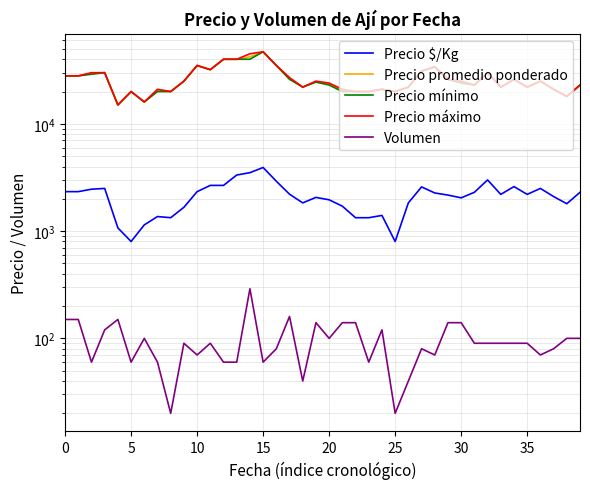

What is the difference between the highest and lowest values at 9?

24910